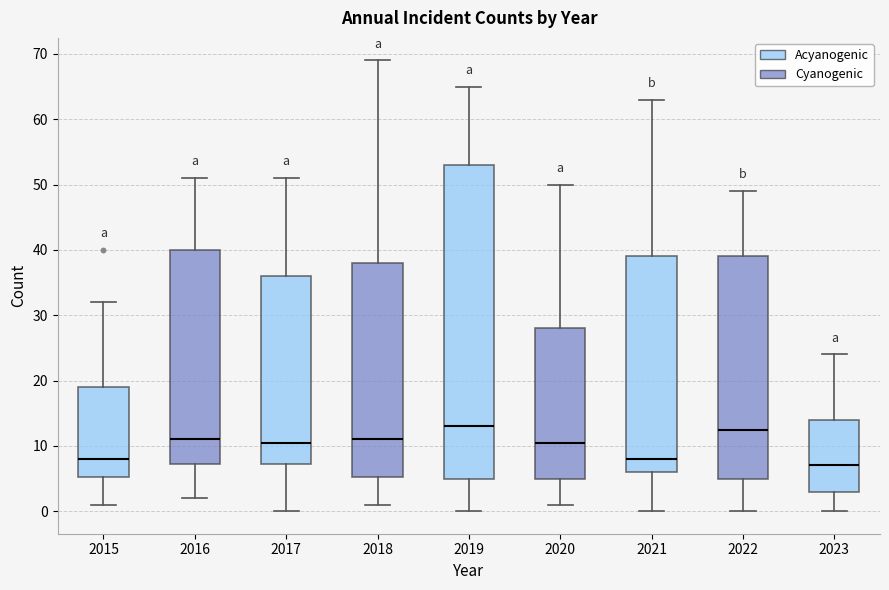

Reading left to right, read every box against the y-axis: the position of its median line, the range the box covers, and the ends of its whiskers. The values are not printed on the chart, so give them approximately, as read against the axis.

2015: median 8, box 5 to 19, whiskers 1 to 32
2016: median 11, box 7 to 40, whiskers 2 to 51
2017: median 11, box 7 to 36, whiskers 0 to 51
2018: median 11, box 5 to 38, whiskers 1 to 69
2019: median 13, box 5 to 53, whiskers 0 to 65
2020: median 11, box 5 to 28, whiskers 1 to 50
2021: median 8, box 6 to 39, whiskers 0 to 63
2022: median 13, box 5 to 39, whiskers 0 to 49
2023: median 7, box 3 to 14, whiskers 0 to 24